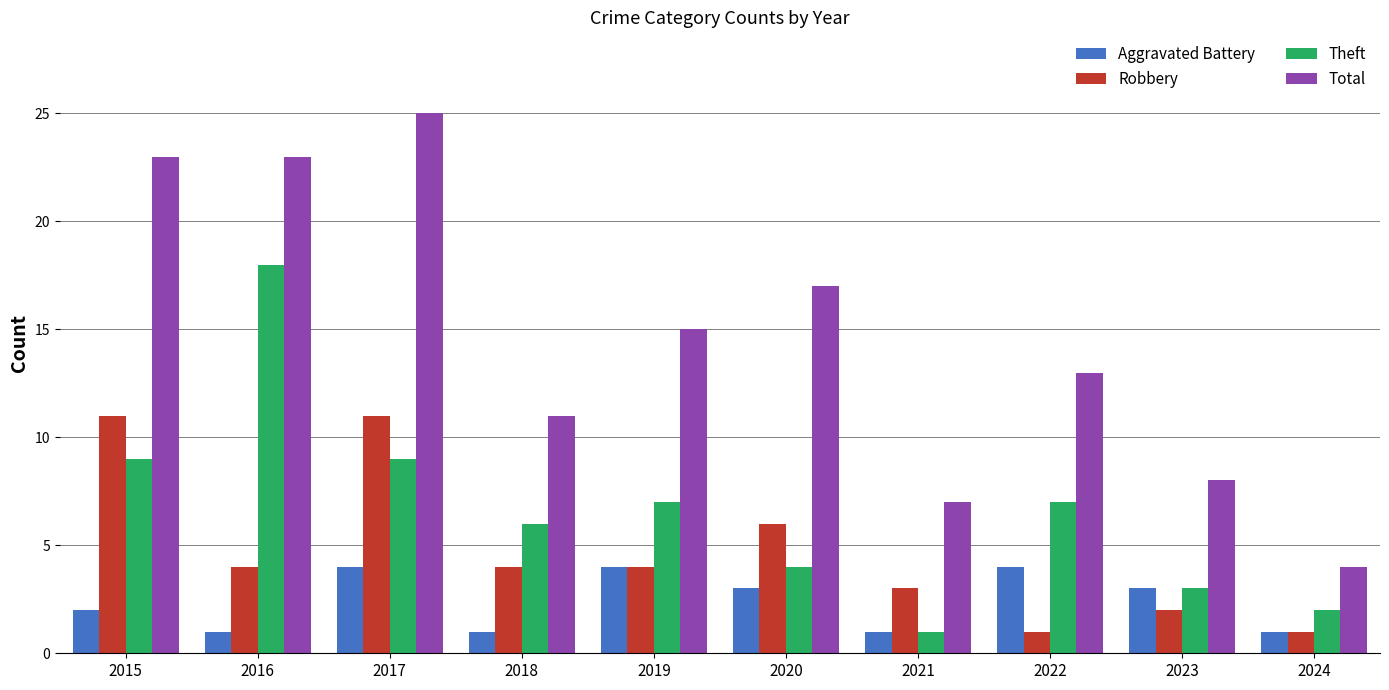

What is the spread (max minus min) of values at 2022?

12